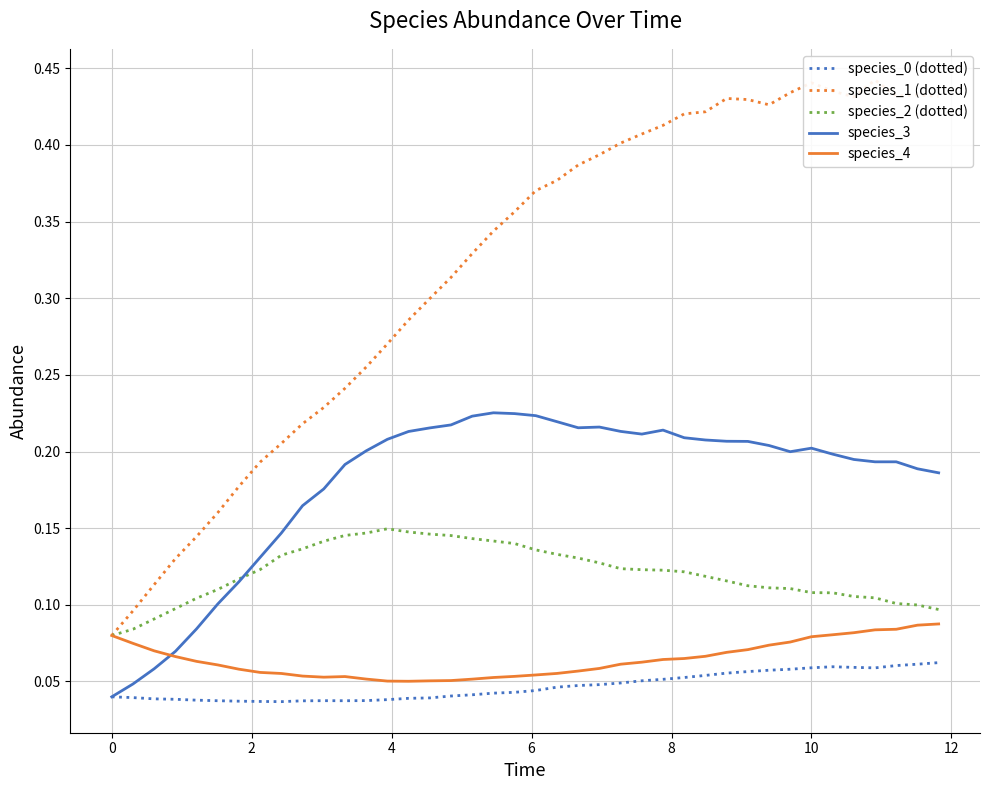

True or false: species_4 and species_0 (dotted) cross at least once.

False